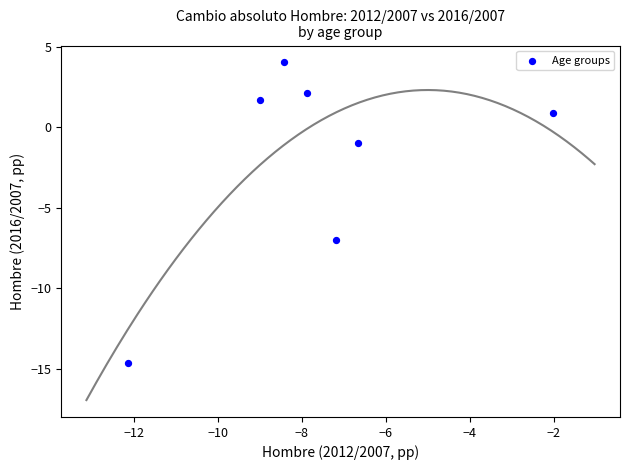

What Y value in the scatter plot is closest to -5?

-7.0